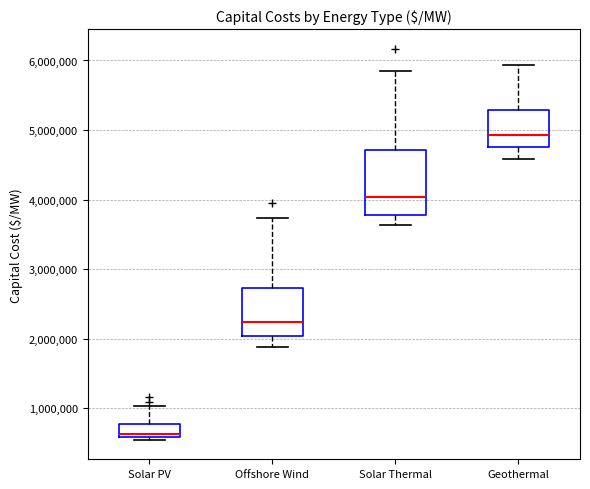

Reading left to right, read every box against the y-axis: the position of its median line, the range the box covers, and the ends of its whiskers. The values are not printed on the chart, so give them approximately, as read against the axis.

Solar PV: median 600000 (just above the box's lower edge), box 600000 to 800000, whiskers 500000 to 1000000
Offshore Wind: median 2200000, box 2000000 to 2700000, whiskers 1900000 to 3700000
Solar Thermal: median 4000000, box 3800000 to 4700000, whiskers 3600000 to 5800000
Geothermal: median 4900000, box 4800000 to 5300000, whiskers 4600000 to 5900000